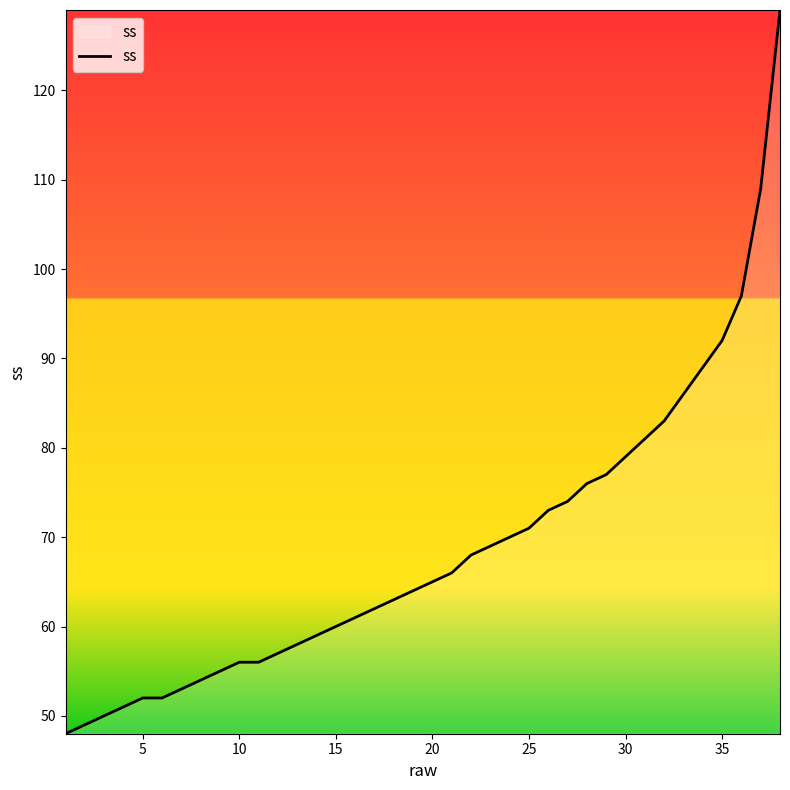

What is the minimum value shown in the chart?

48